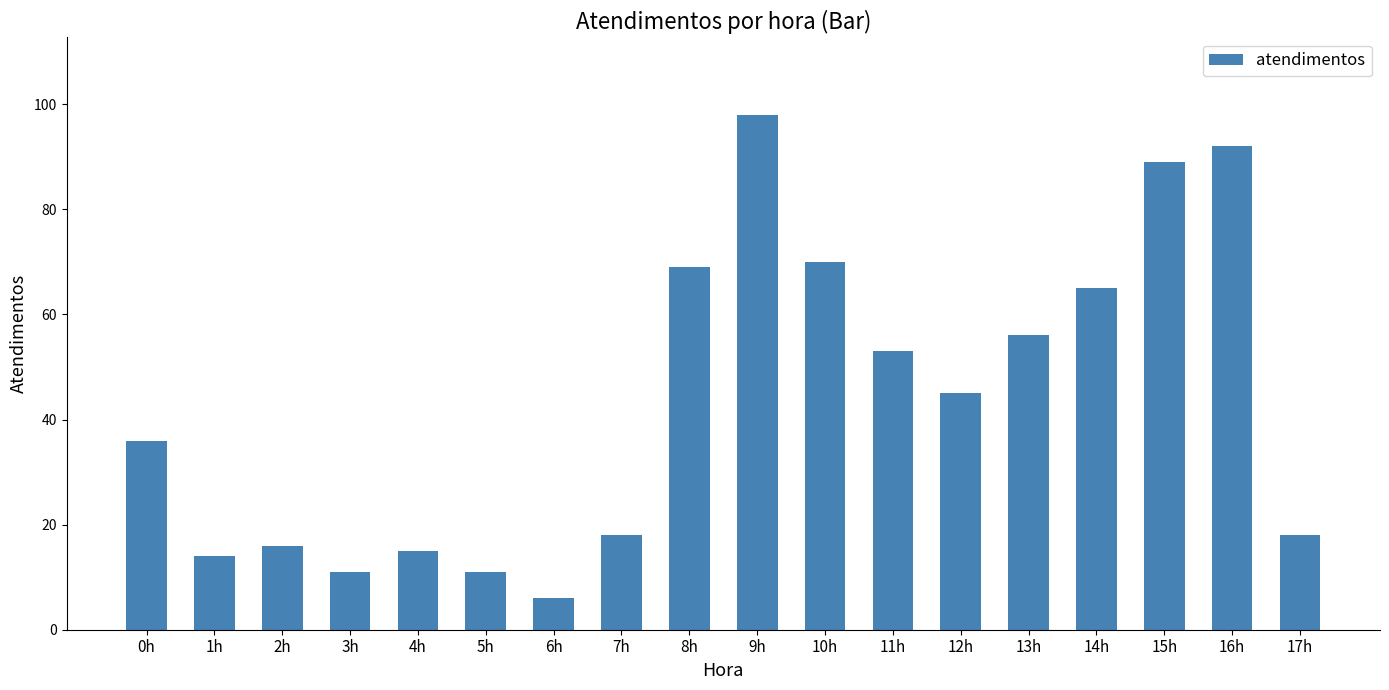

Count the number of data series in this chart.

1